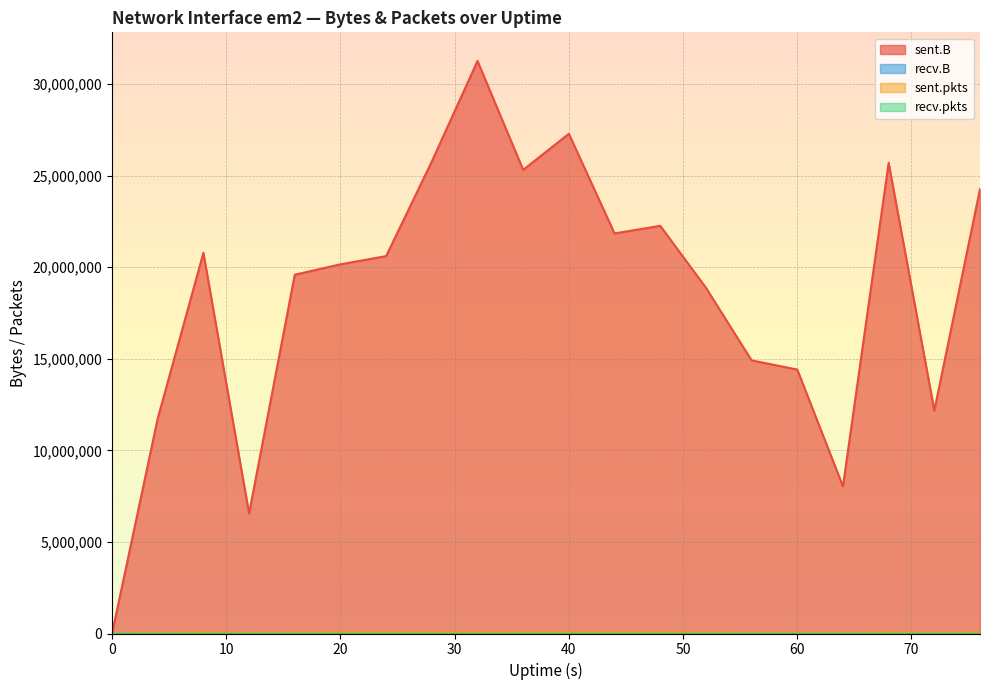

In sent.pkts, how many points are lower than both neighbors (excluding endpoints)?

5